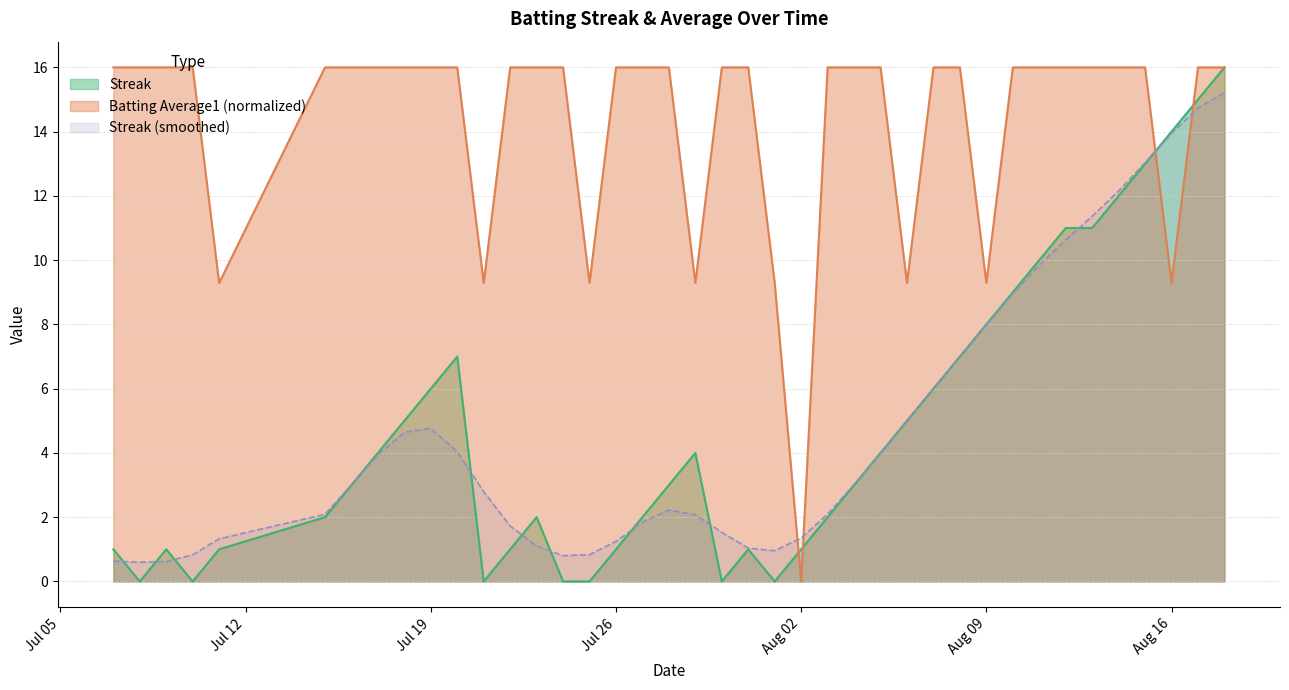

Is it true that Streak equals 3.4 at Aug 09?

False